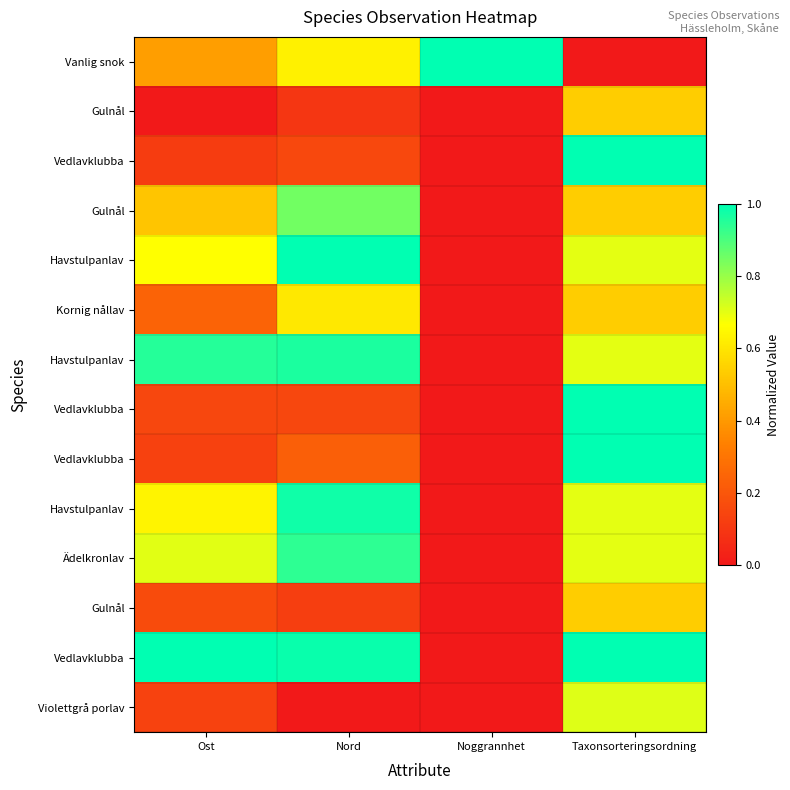

What is the total value across all series at Nord?

7.7